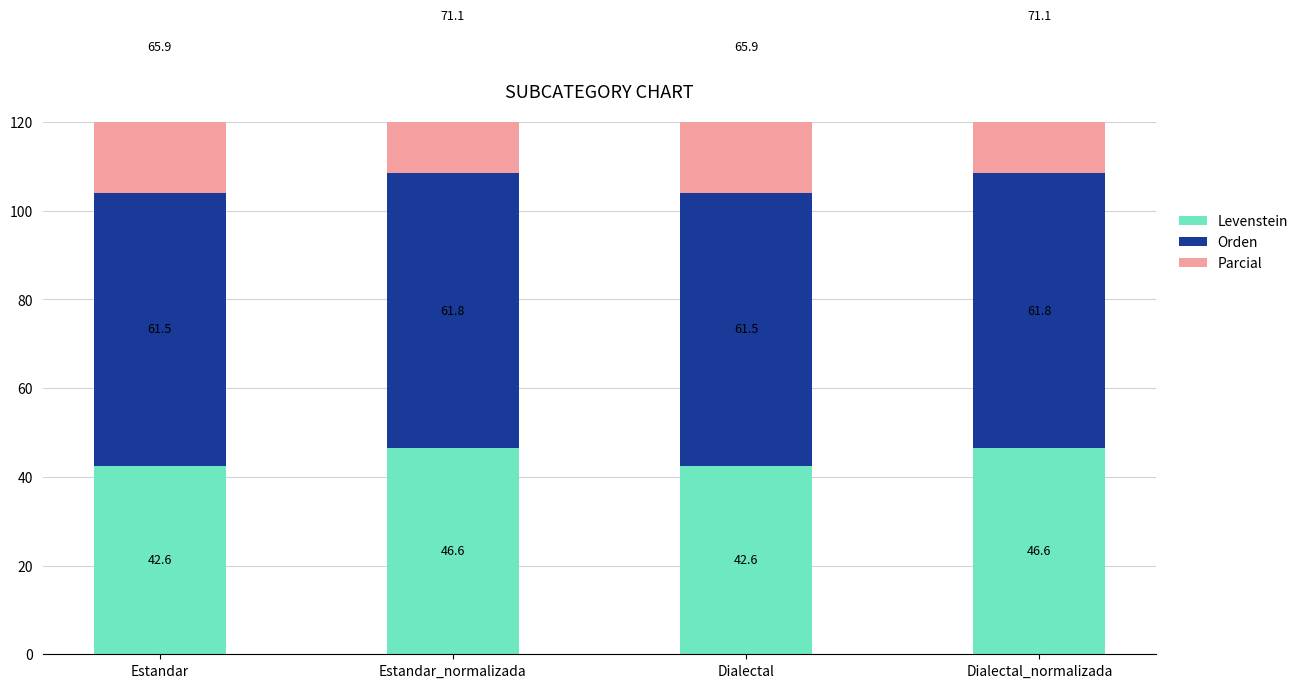

Count the Levenstein values in the range 42 to 46.

2